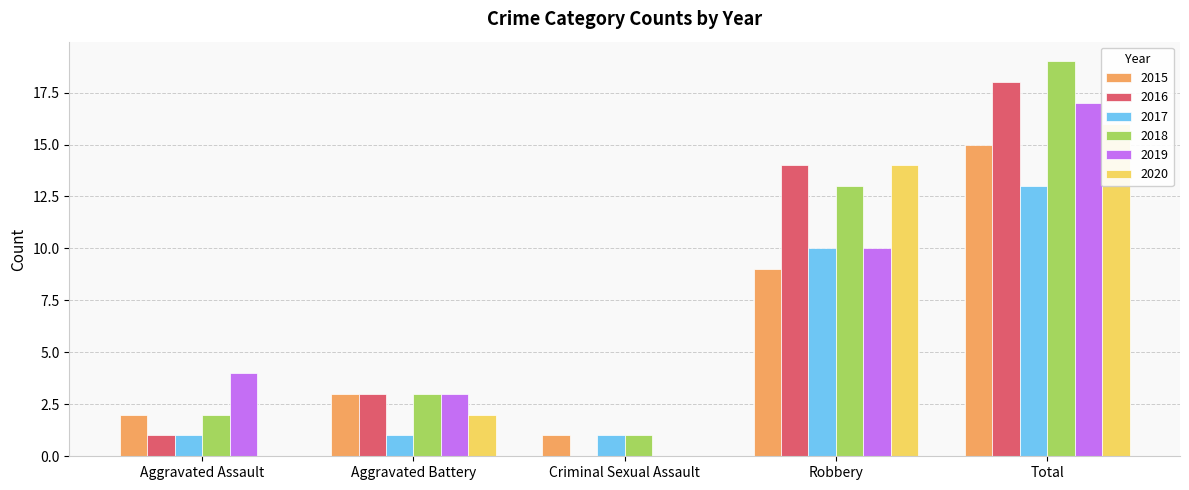

What is the difference between the maximum and minimum values in the 2020 series?

16